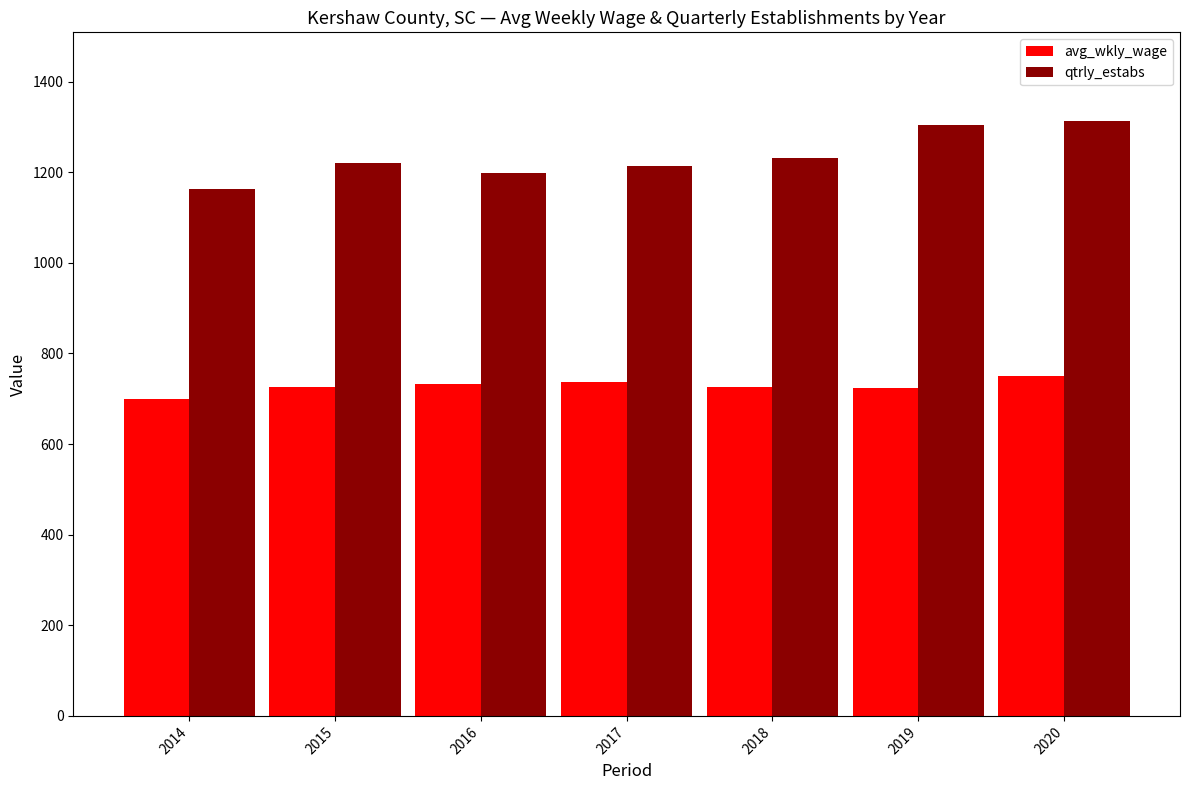

Rank the series by their average value, from lowest to highest.

avg_wkly_wage, qtrly_estabs